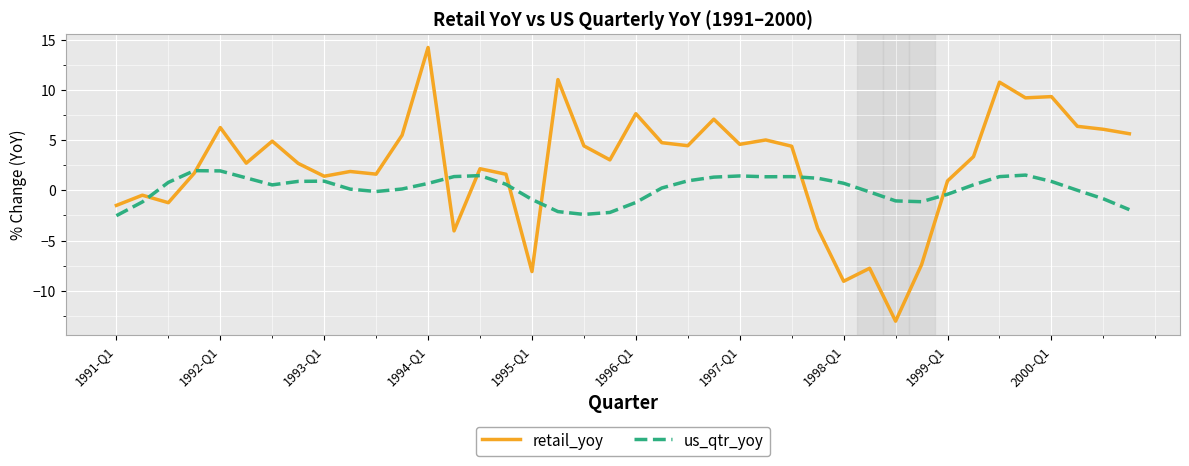

True or false: us_qtr_yoy and retail_yoy intersect in this chart.

True